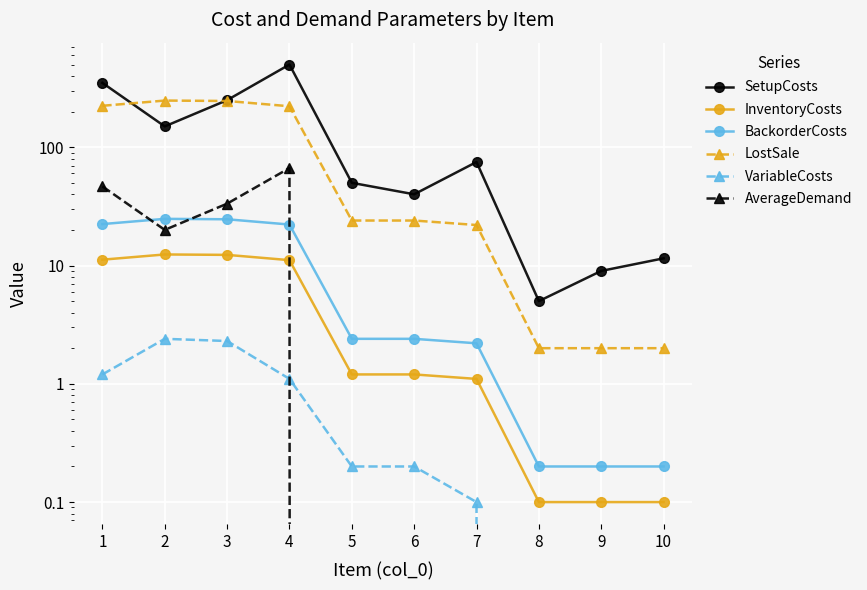

True or false: LostSale and InventoryCosts cross at least once.

False